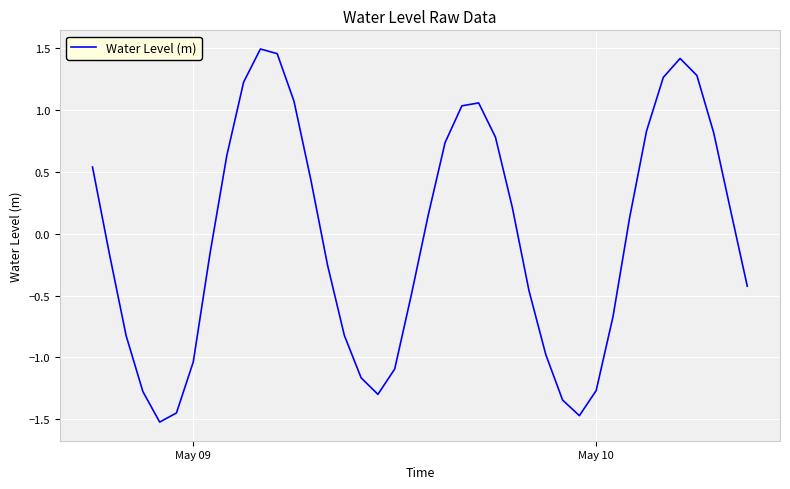

What is the difference between the maximum and minimum values?

3.0